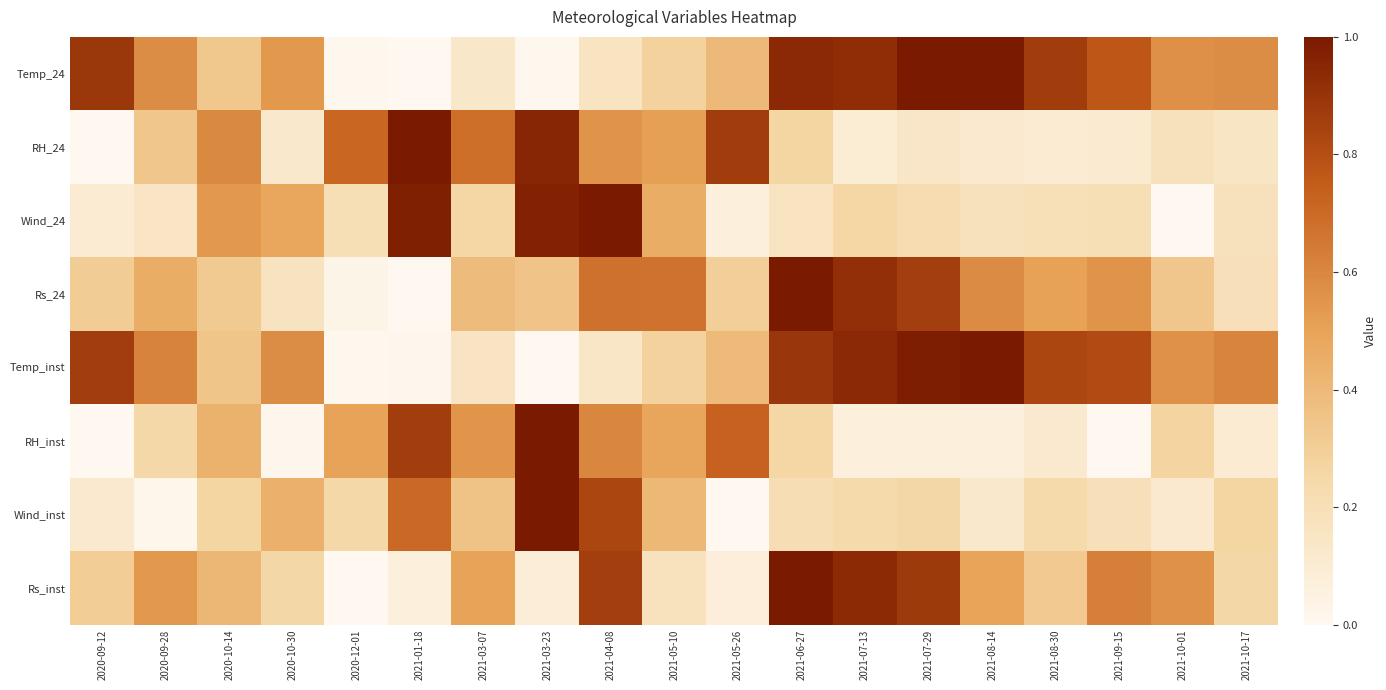

Which series has the widest spread of values?

Temp_24